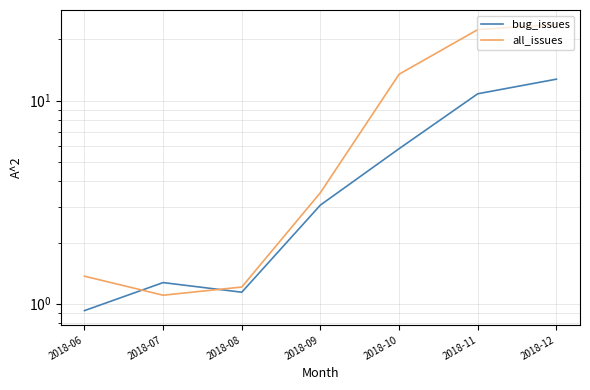

The all_issues series shows 0.7 at 2018-06. True or false?

False